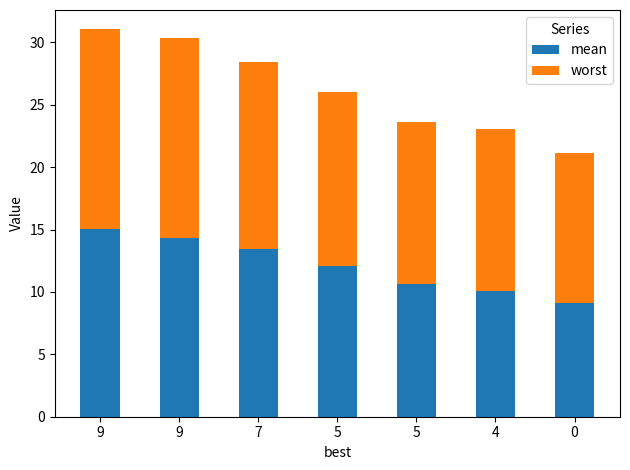

At how many categories does at least one series exceed 11?

7